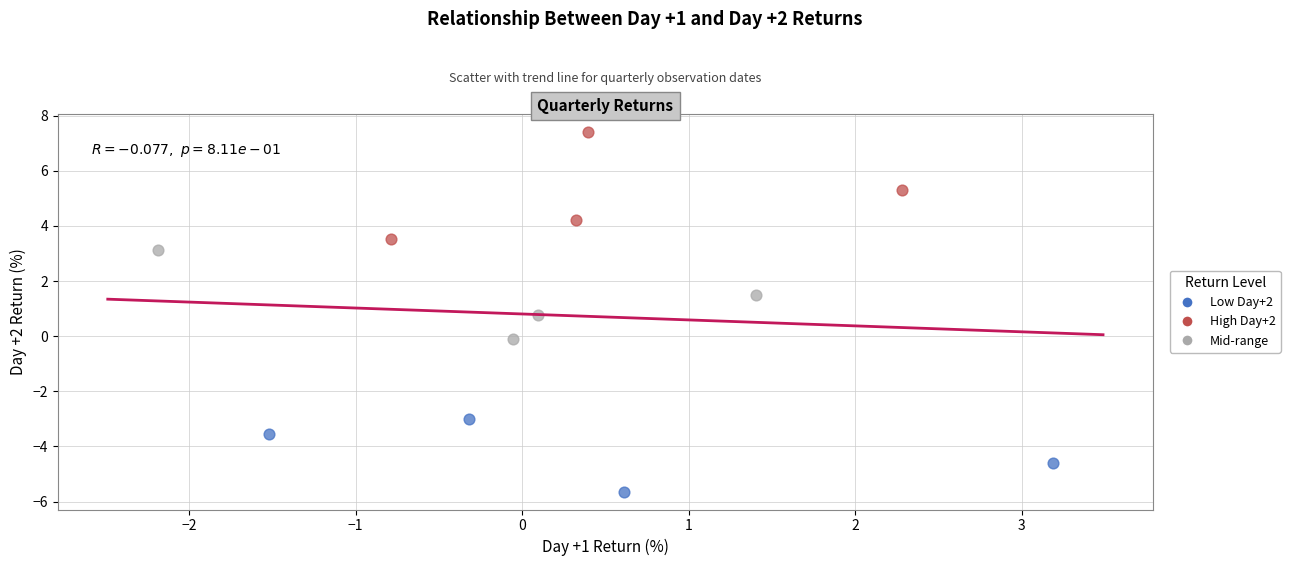

Which series has the largest Y range (max minus min)?

High Day+2